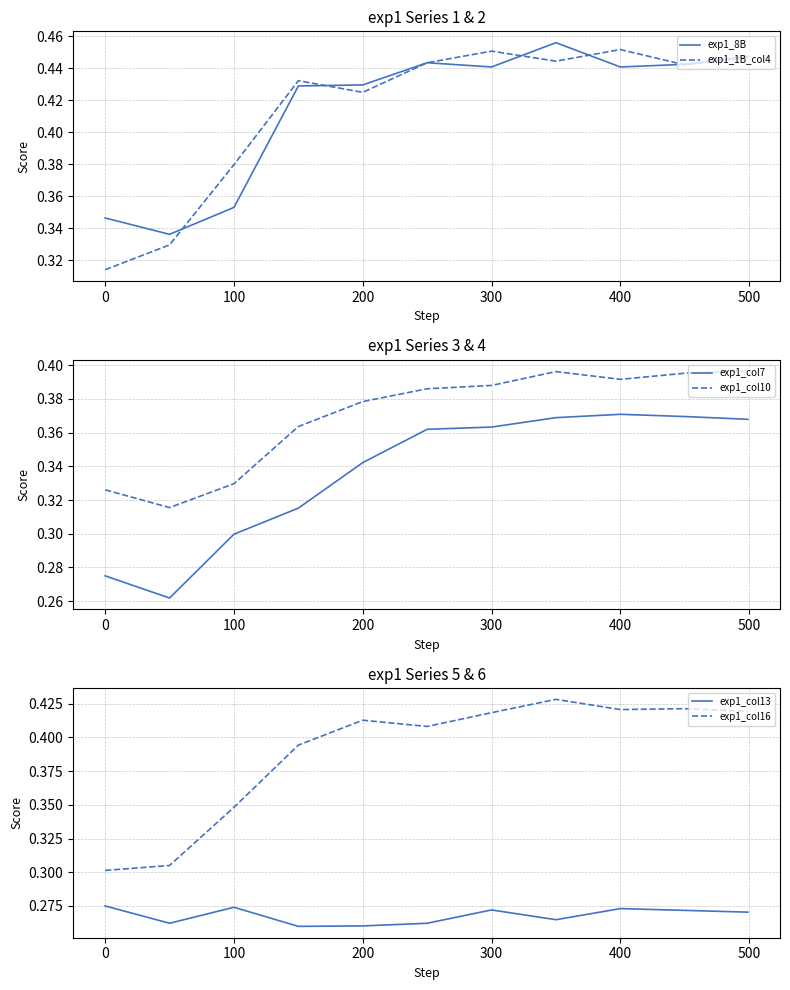

What is the value of the exp1_1B_col4 point at the 5th from the left?

0.4